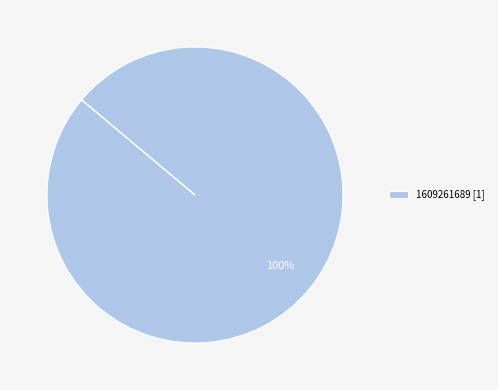

Is it true that 1609261689 [1] is 100% of the pie?

True